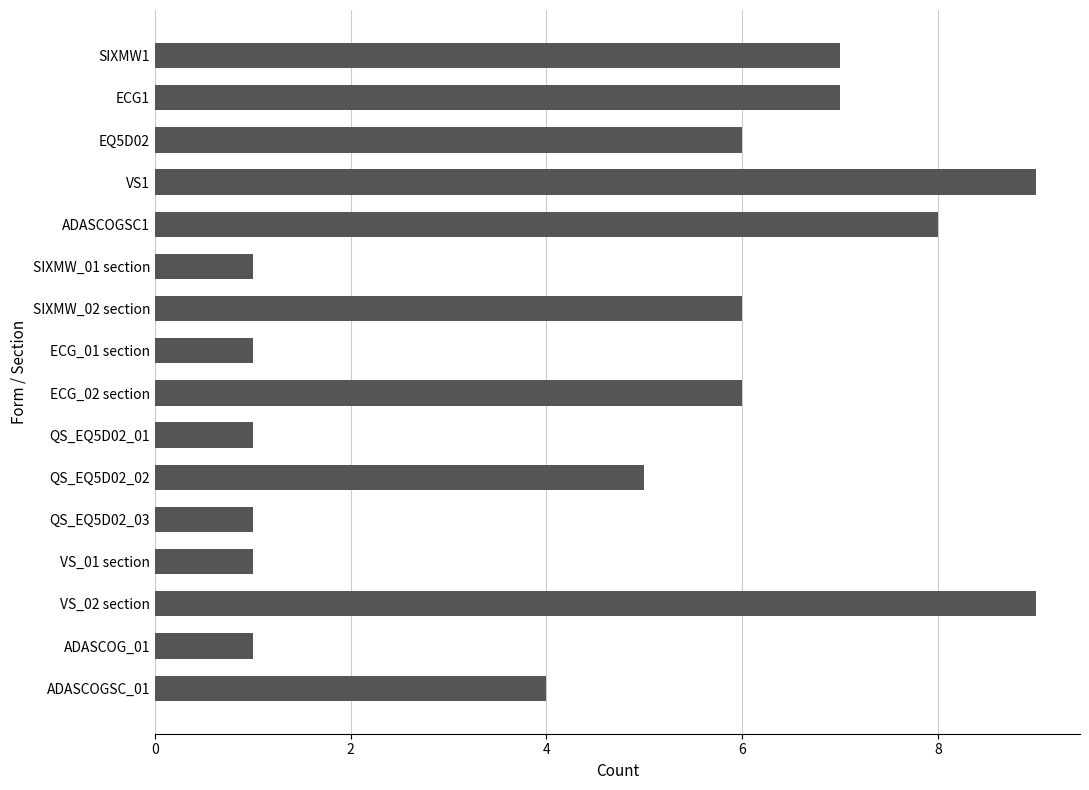

True or false: the data shows 11 at SIXMW1.

False